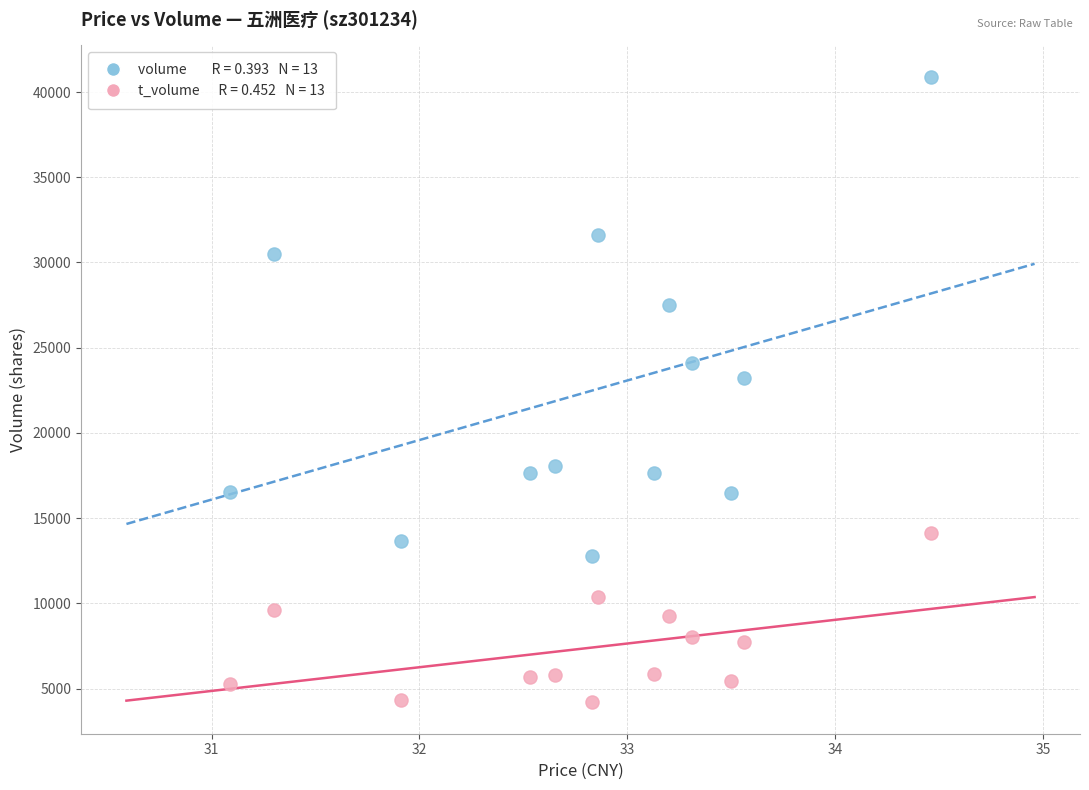

How many data points are displayed?

26